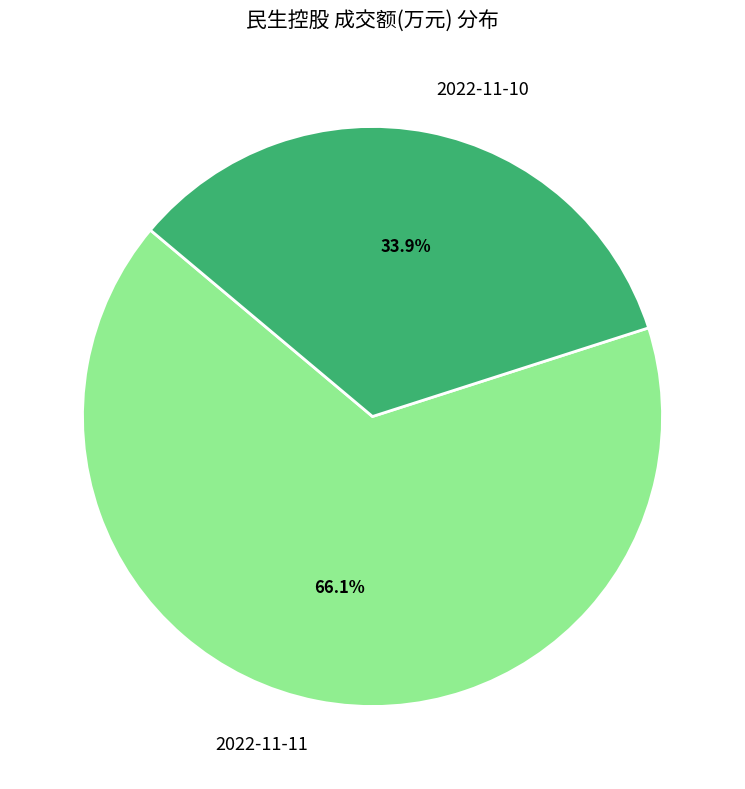

To the nearest percent, what is the difference between the 2022-11-10 and 2022-11-11 slice percentages?

32%